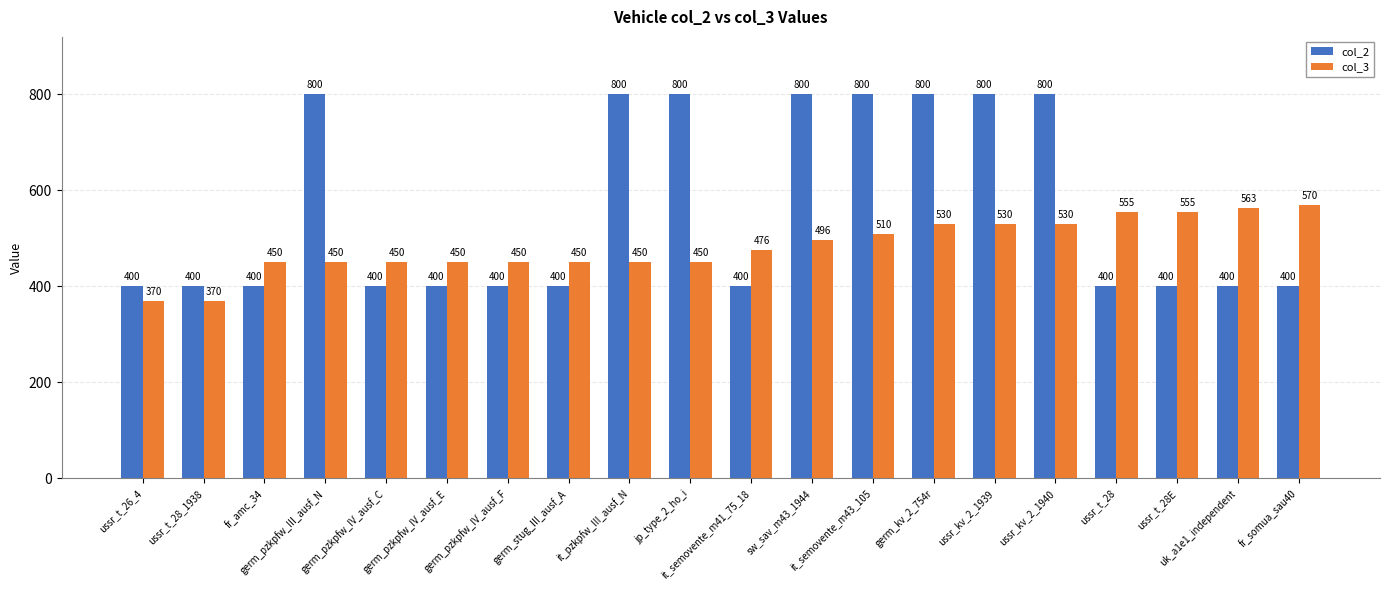

Reading right to left, what are all the values shown in this chart?

col_2: 400	400	400	400	800	800	800	800	800	400	800	800	400	400	400	400	800	400	400	400
col_3: 570	563	555	555	530	530	530	510	496	476	450	450	450	450	450	450	450	450	370	370